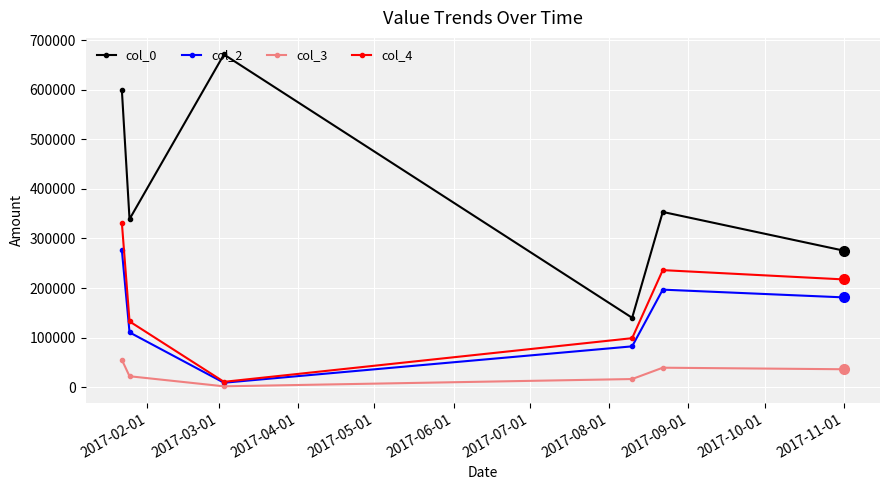

Reading left to right, extract all data points from this chart.

col_0: 598415.0	338952.0	670980.0	139972.0	353453.0	275350.0
col_2: 275976.0	110566.0	9056.0	82415.0	196767.0	181142.0
col_3: 55195.2	22113.2	1811.2	16483.0	39353.4	36228.4
col_4: 331171.0	132679.0	10867.2	98898.0	236120.0	217370.0